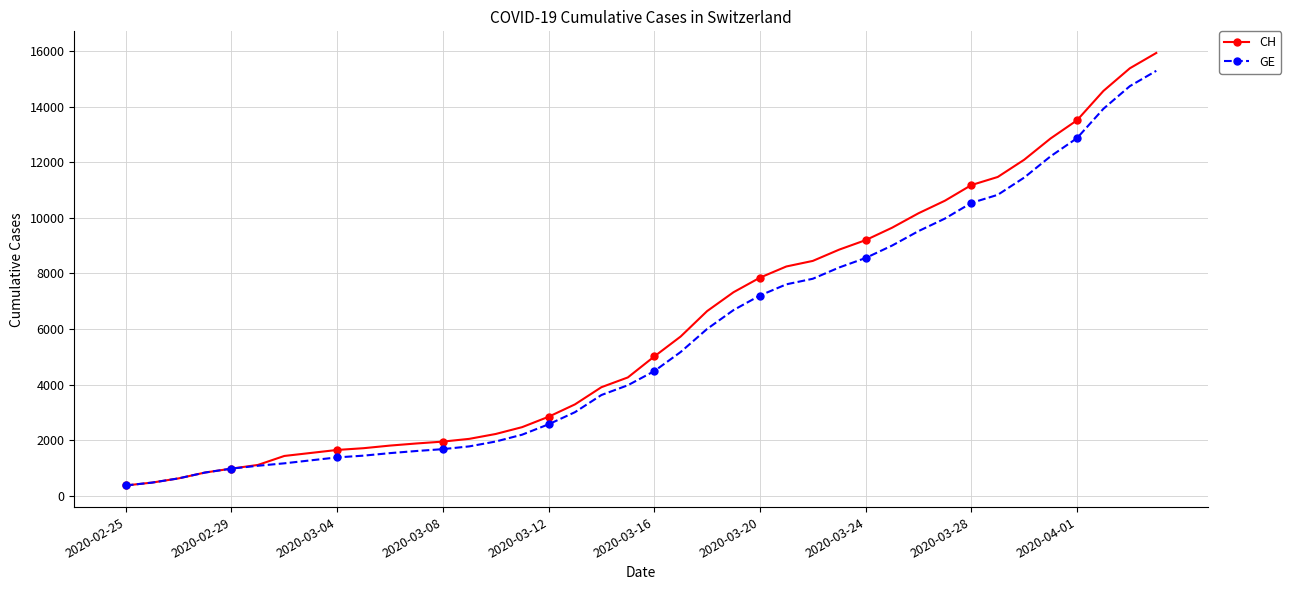

List the series in order of their peak value, highest first.

CH, GE